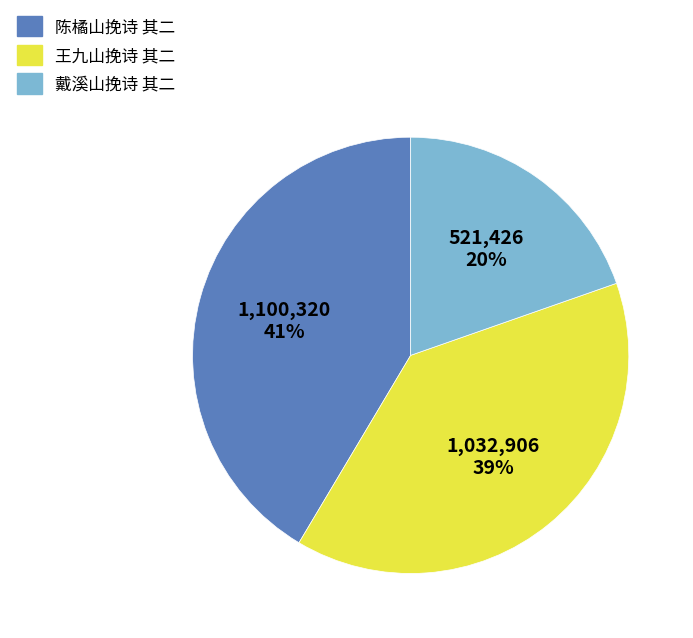

To the nearest percent, what is the average slice percentage?

33%